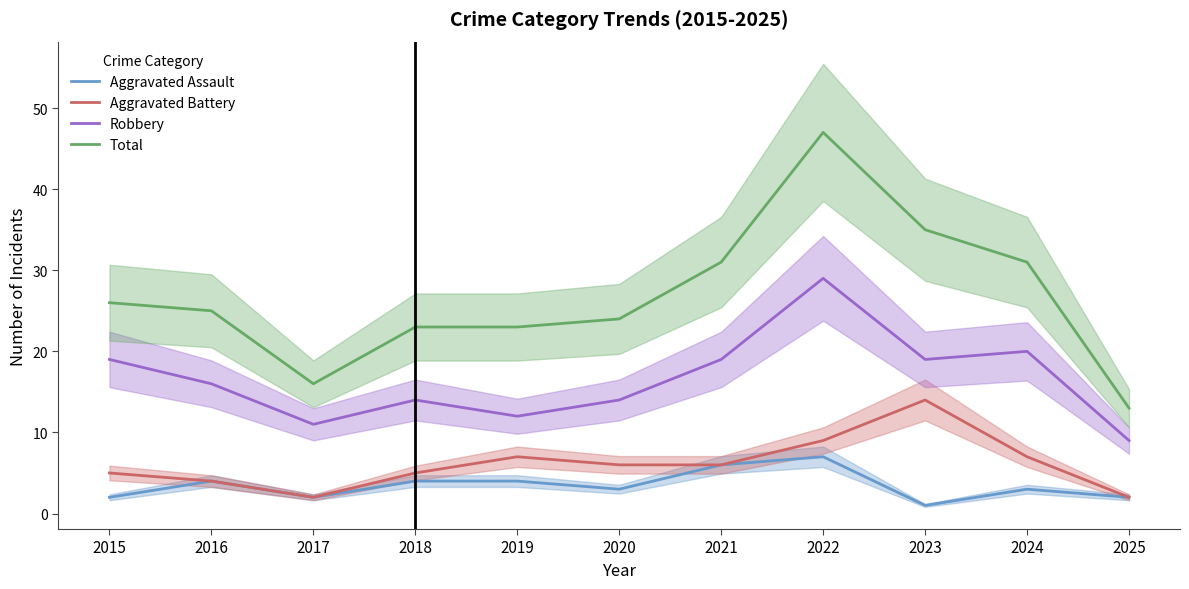

Reading left to right, list all the values displayed in this chart.

Aggravated Assault: 2015=2	2016=4	2017=2	2018=4	2019=4	2020=3	2021=6	2022=7	2023=1	2024=3	2025=2
Aggravated Battery: 2015=5	2016=4	2017=2	2018=5	2019=7	2020=6	2021=6	2022=9	2023=14	2024=7	2025=2
Robbery: 2015=19	2016=16	2017=11	2018=14	2019=12	2020=14	2021=19	2022=29	2023=19	2024=20	2025=9
Total: 2015=26	2016=25	2017=16	2018=23	2019=23	2020=24	2021=31	2022=47	2023=35	2024=31	2025=13